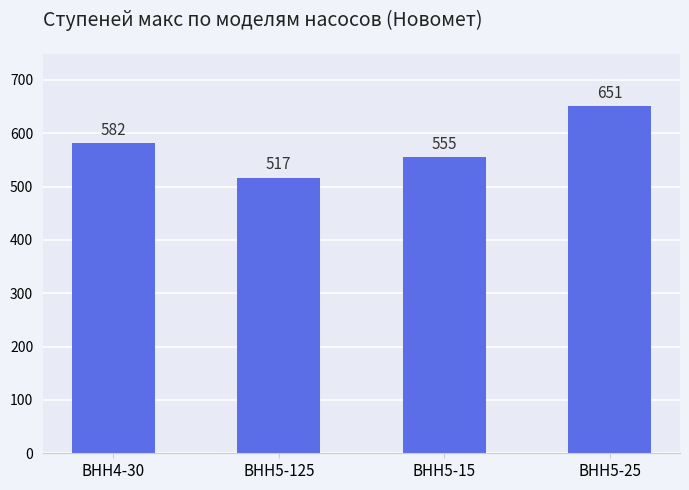

How many values are below 582?

2